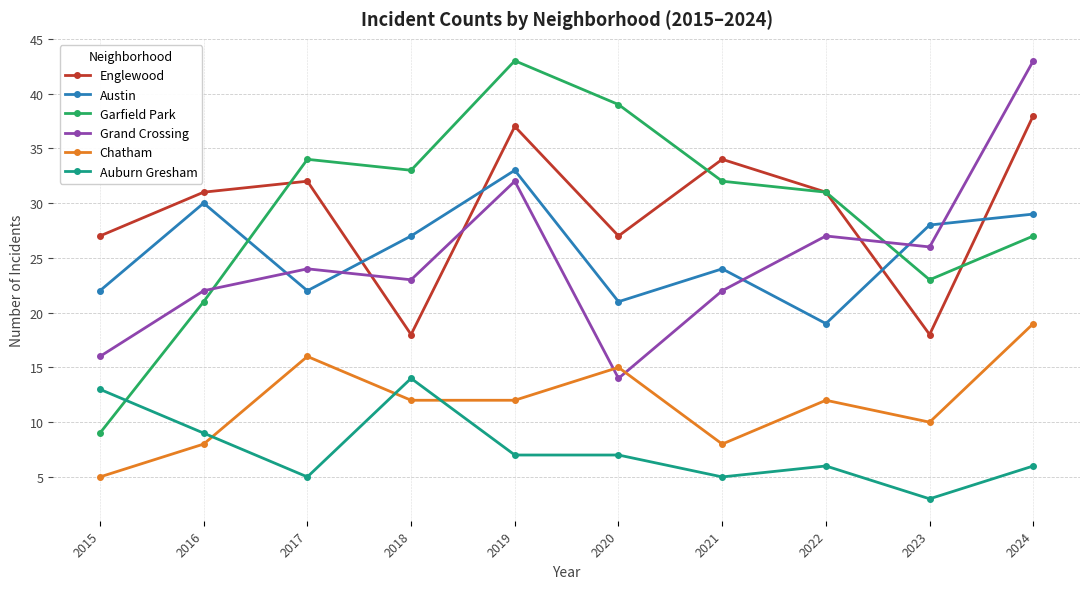

True or false: Grand Crossing has a value of 23 at 2018.

True